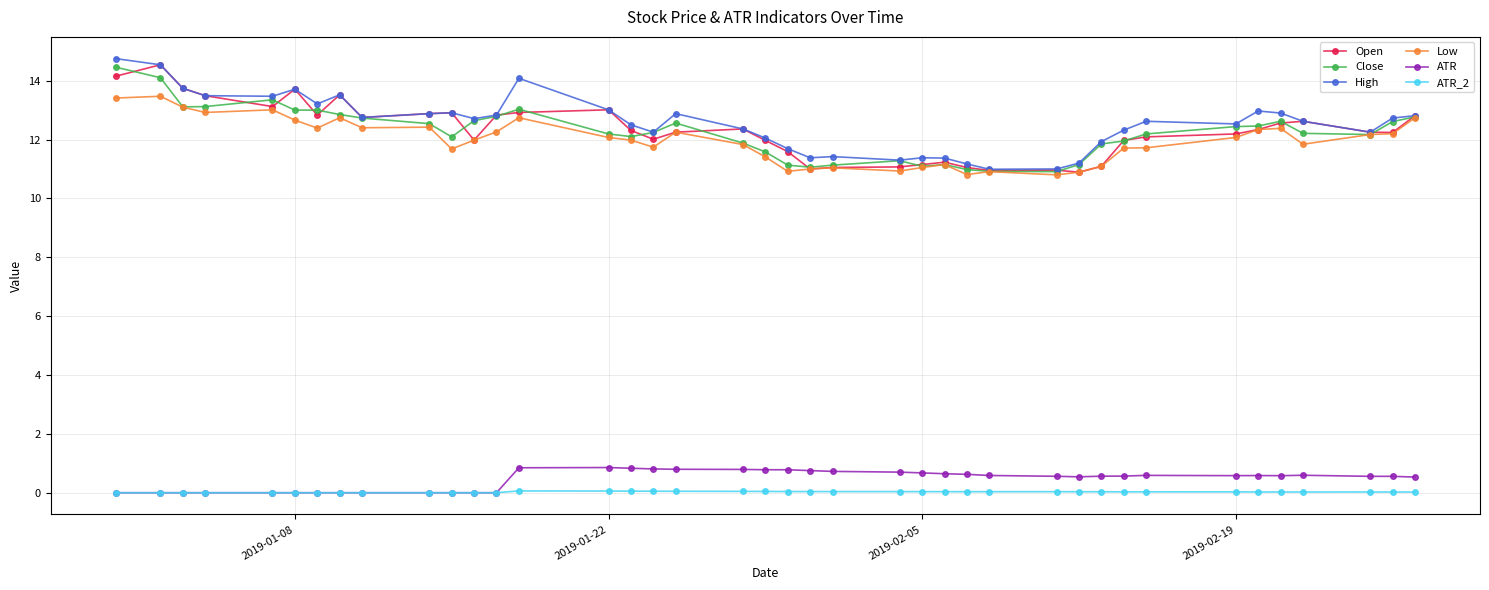

What is the greatest value displayed?

14.8